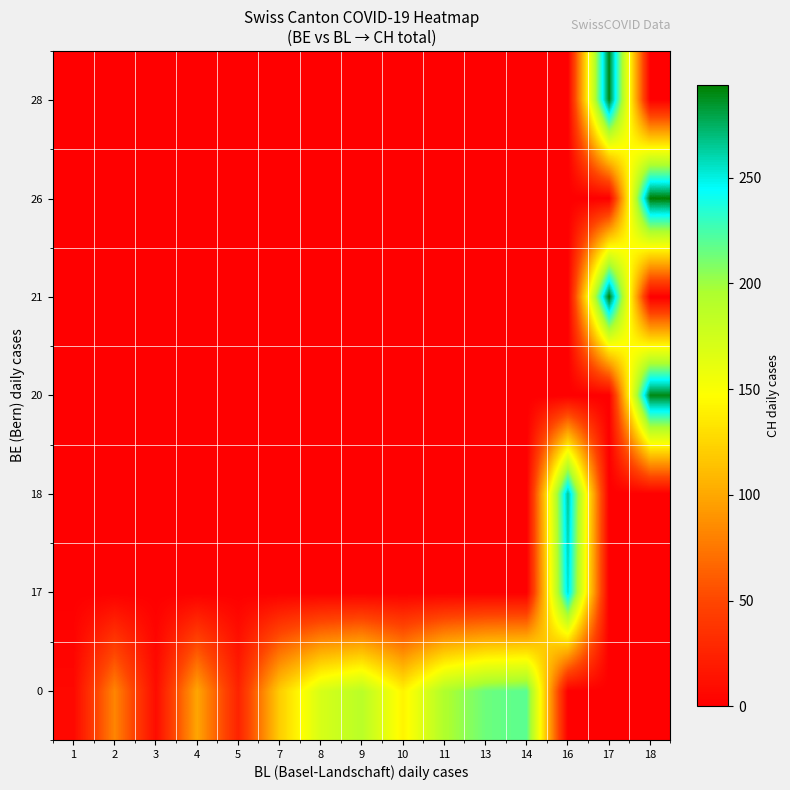

Reading right to left, extract all data points from this chart.

0: 18=0	17=0	16=0	14=219	13=214	11=194	10=141	9=188	8=171	7=120	5=25	4=99	3=9	2=82	1=6
17: 18=0	17=0	16=255	14=0	13=0	11=0	10=0	9=0	8=0	7=0	5=0	4=0	3=0	2=0	1=0
18: 18=0	17=0	16=266	14=0	13=0	11=0	10=0	9=0	8=0	7=0	5=0	4=0	3=0	2=0	1=0
20: 18=290	17=0	16=0	14=0	13=0	11=0	10=0	9=0	8=0	7=0	5=0	4=0	3=0	2=0	1=0
21: 18=0	17=293	16=0	14=0	13=0	11=0	10=0	9=0	8=0	7=0	5=0	4=0	3=0	2=0	1=0
26: 18=294	17=0	16=0	14=0	13=0	11=0	10=0	9=0	8=0	7=0	5=0	4=0	3=0	2=0	1=0
28: 18=0	17=290	16=0	14=0	13=0	11=0	10=0	9=0	8=0	7=0	5=0	4=0	3=0	2=0	1=0